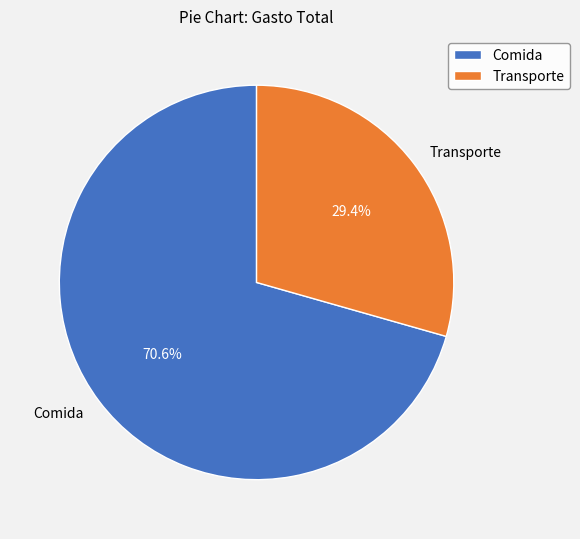

Is there a majority slice in this chart?

Yes